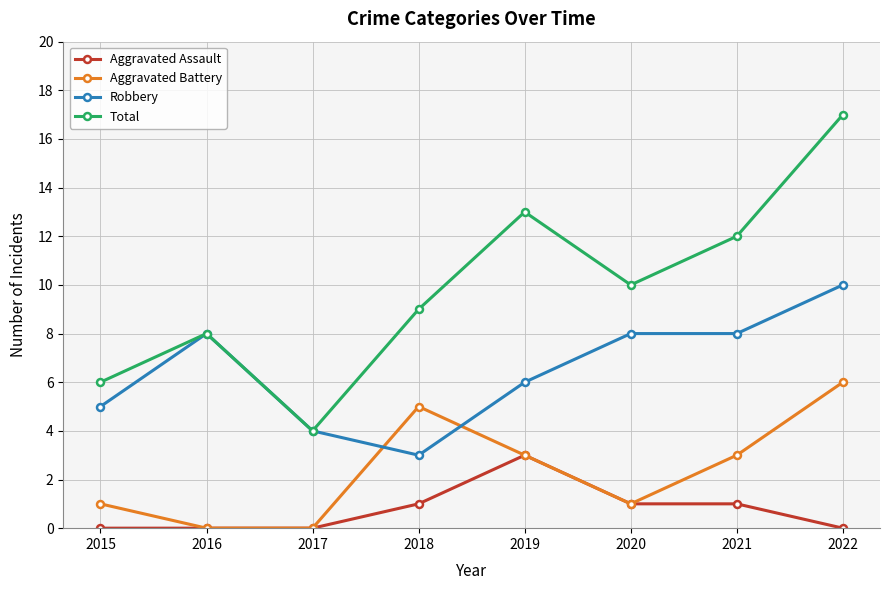

Reading right to left, what are all the values shown in this chart?

Aggravated Assault: 2022=0	2021=1	2020=1	2019=3	2018=1	2017=0	2016=0	2015=0
Aggravated Battery: 2022=6	2021=3	2020=1	2019=3	2018=5	2017=0	2016=0	2015=1
Robbery: 2022=10	2021=8	2020=8	2019=6	2018=3	2017=4	2016=8	2015=5
Total: 2022=17	2021=12	2020=10	2019=13	2018=9	2017=4	2016=8	2015=6